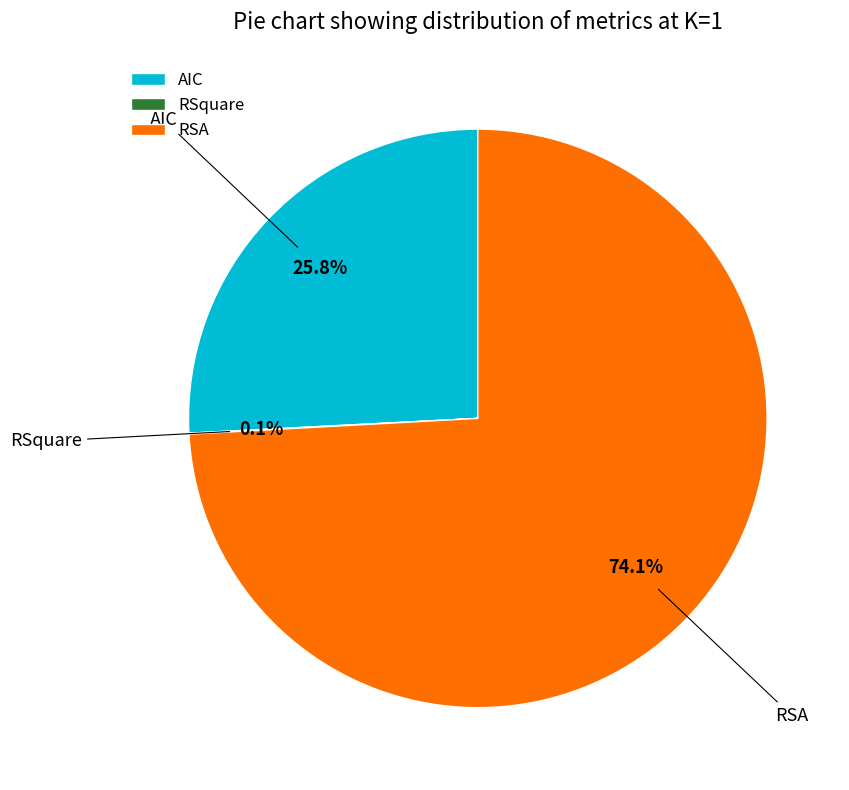

Which slice is the largest?

RSA